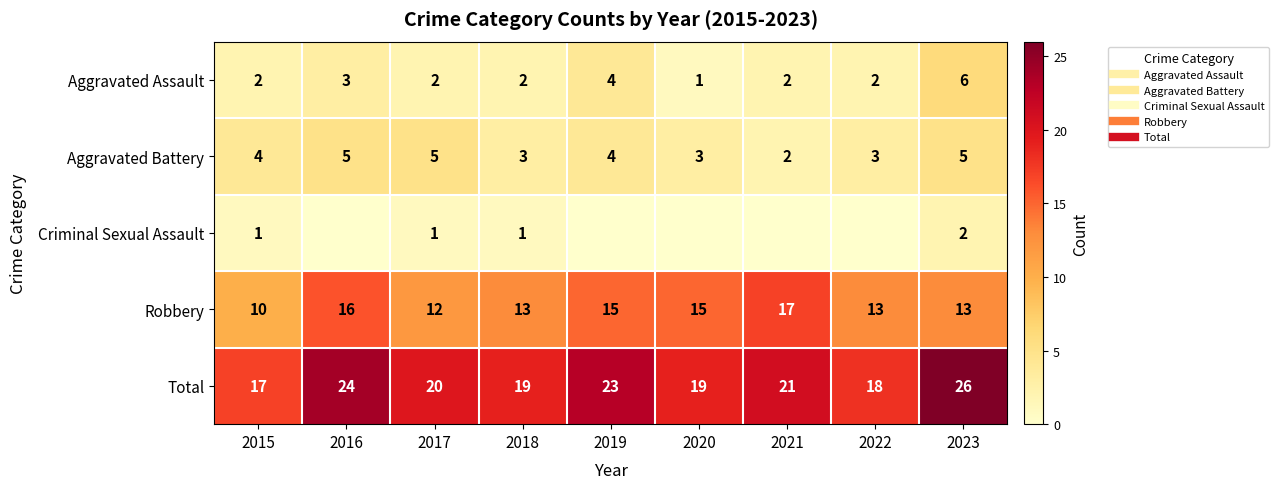

Between 2019 and 2022, which is larger?

2019